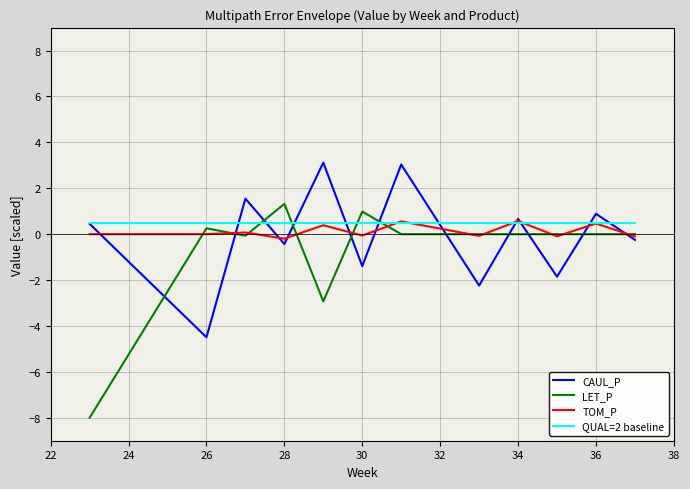

Which series has the largest range (max minus min)?

LET_P